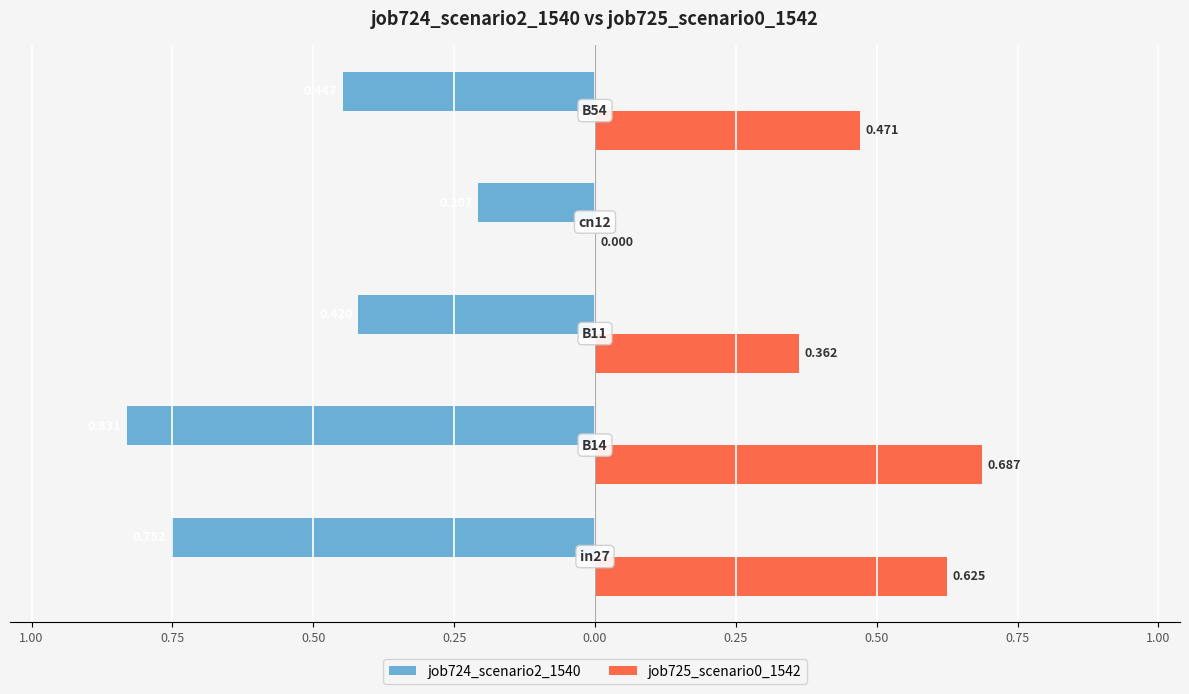

Does the chart contain any negative values?

Yes